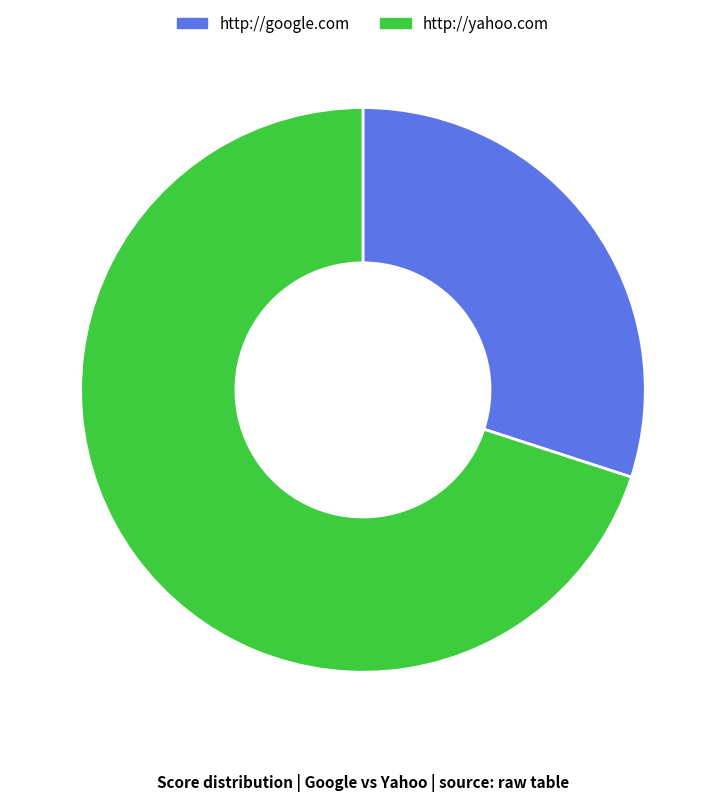

Is the sum of http://yahoo.com and http://google.com greater than half?

Yes